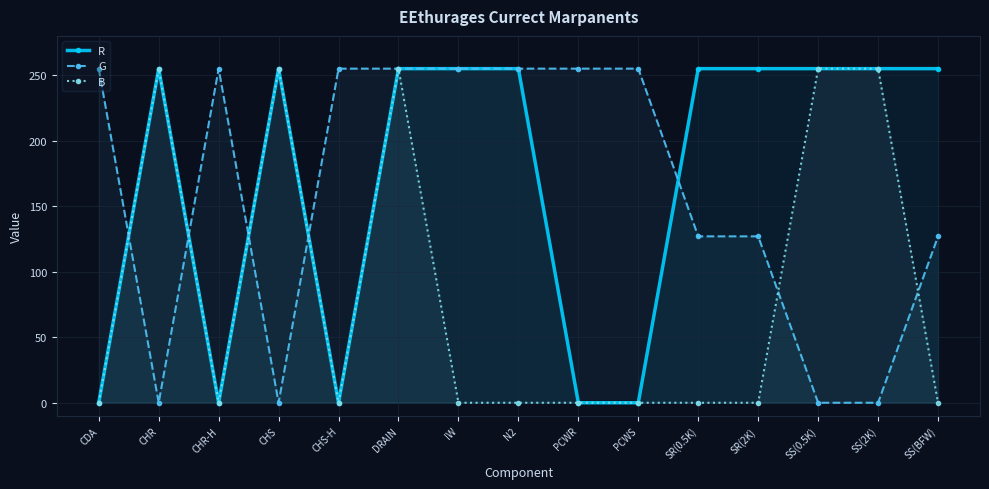

Rank the series by their maximum value, from highest to lowest.

R, G, B